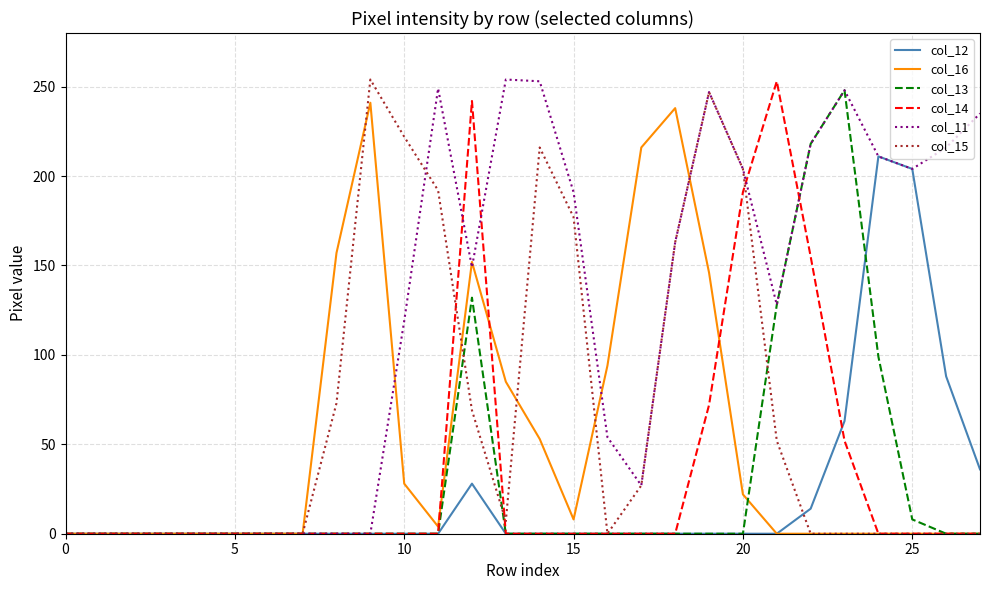

What is the maximum value for col_11?

254